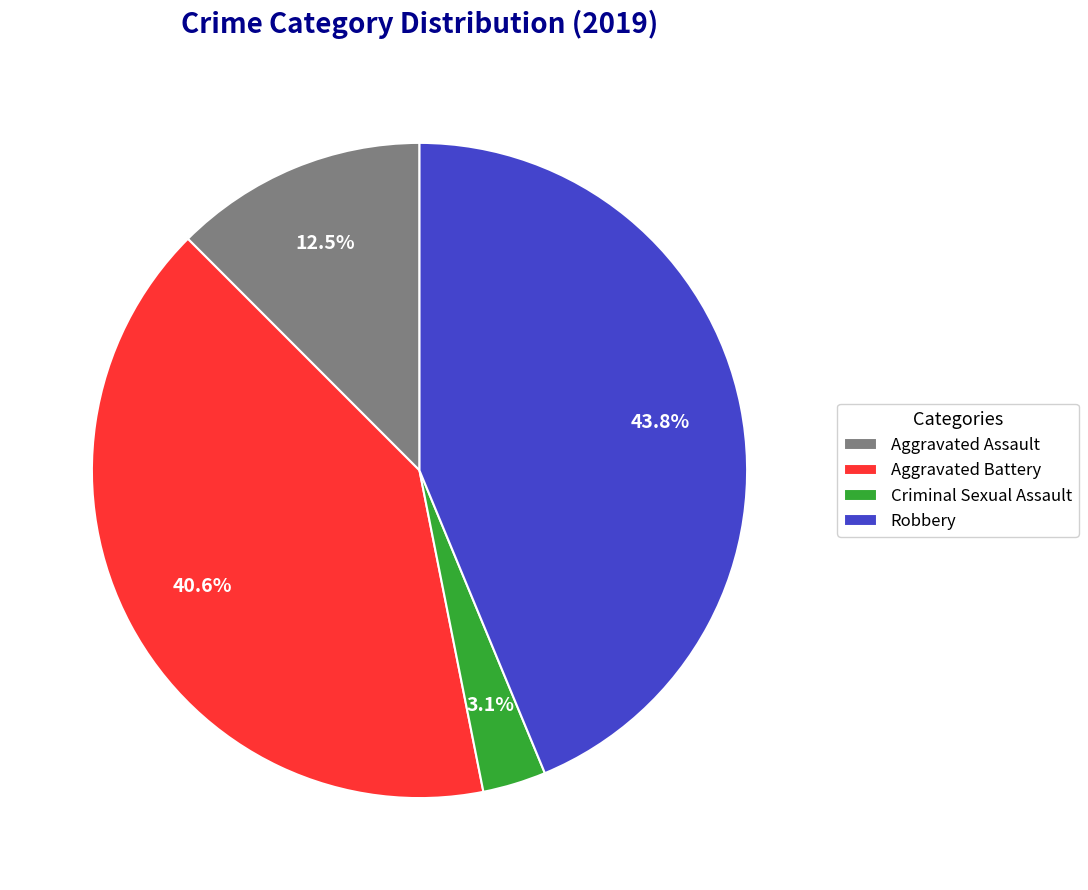

Does Robbery represent more than half of the total?

No